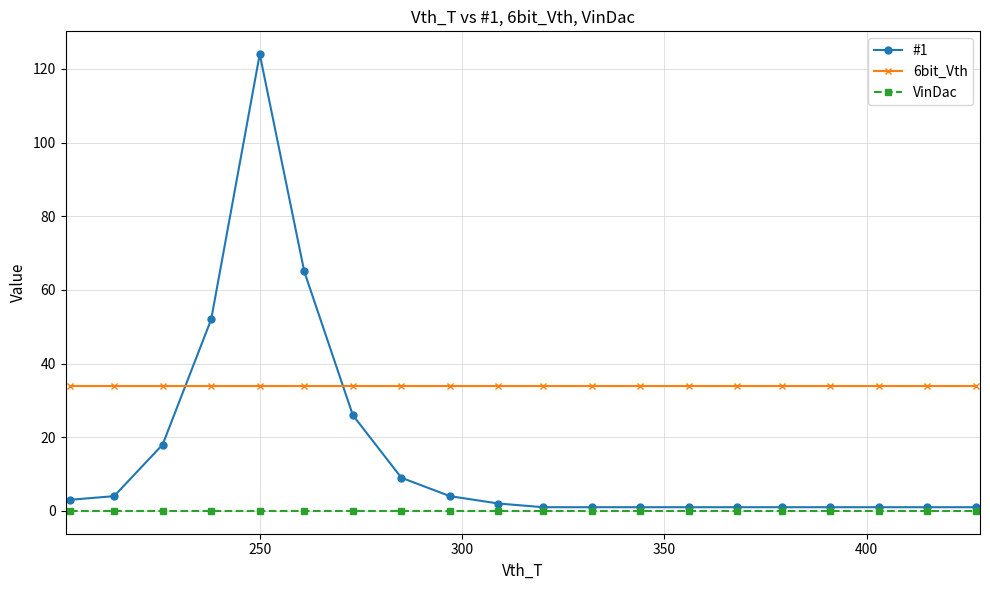

Reading left to right, transcribe all the data shown in this chart.

#1: 3	4	18	52	124	65	26	9	4	2	1	1	1	1	1	1	1	1	1	1
6bit_Vth: 34	34	34	34	34	34	34	34	34	34	34	34	34	34	34	34	34	34	34	34
VinDac: 0	0	0	0	0	0	0	0	0	0	0	0	0	0	0	0	0	0	0	0